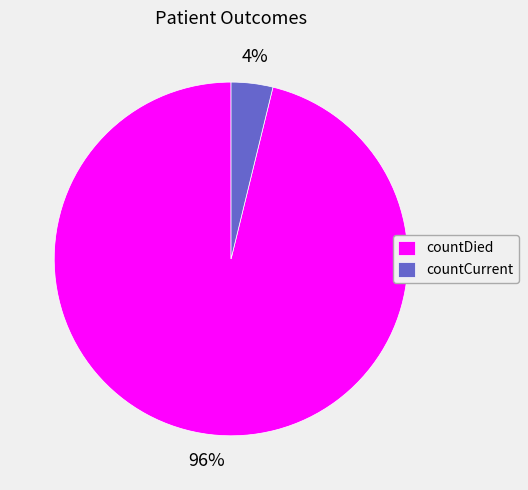

Rank the categories by value from highest to lowest.

countDied, countCurrent